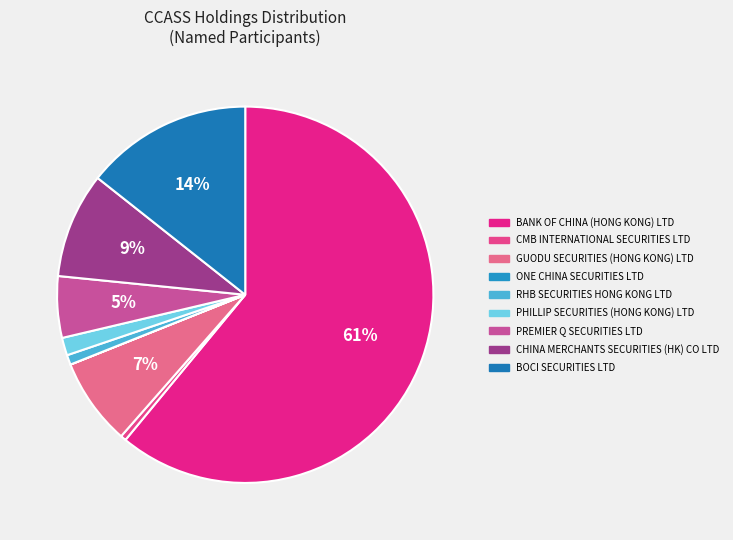

To the nearest percent, what percentage of the pie is PHILLIP SECURITIES (HONG KONG) LTD?

2%